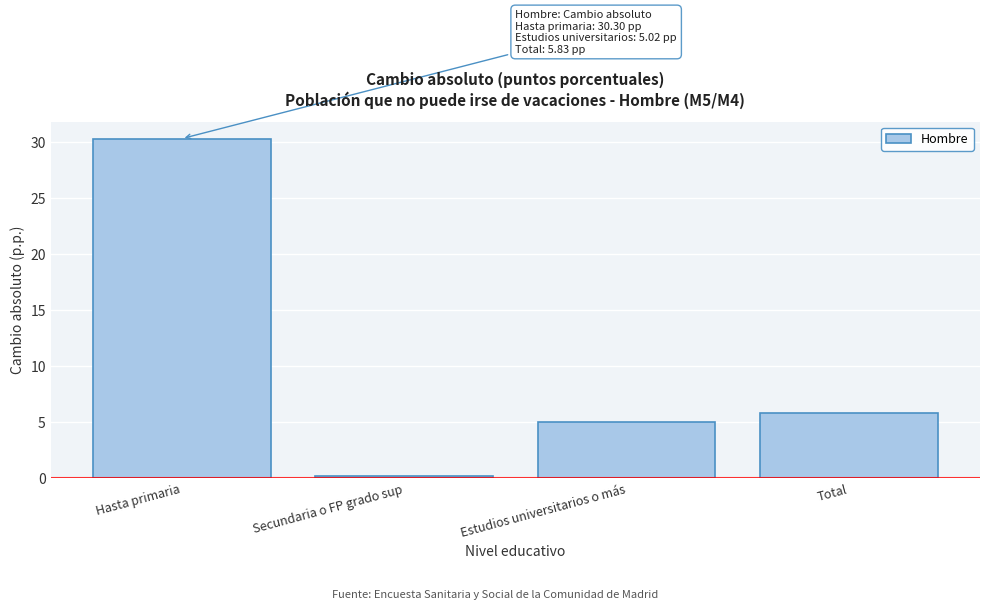

Reading left to right, list all the values displayed in this chart.

Hasta primaria=30.3	Secundaria o FP grado sup=0.1	Estudios universitarios o más=5.0	Total=5.8